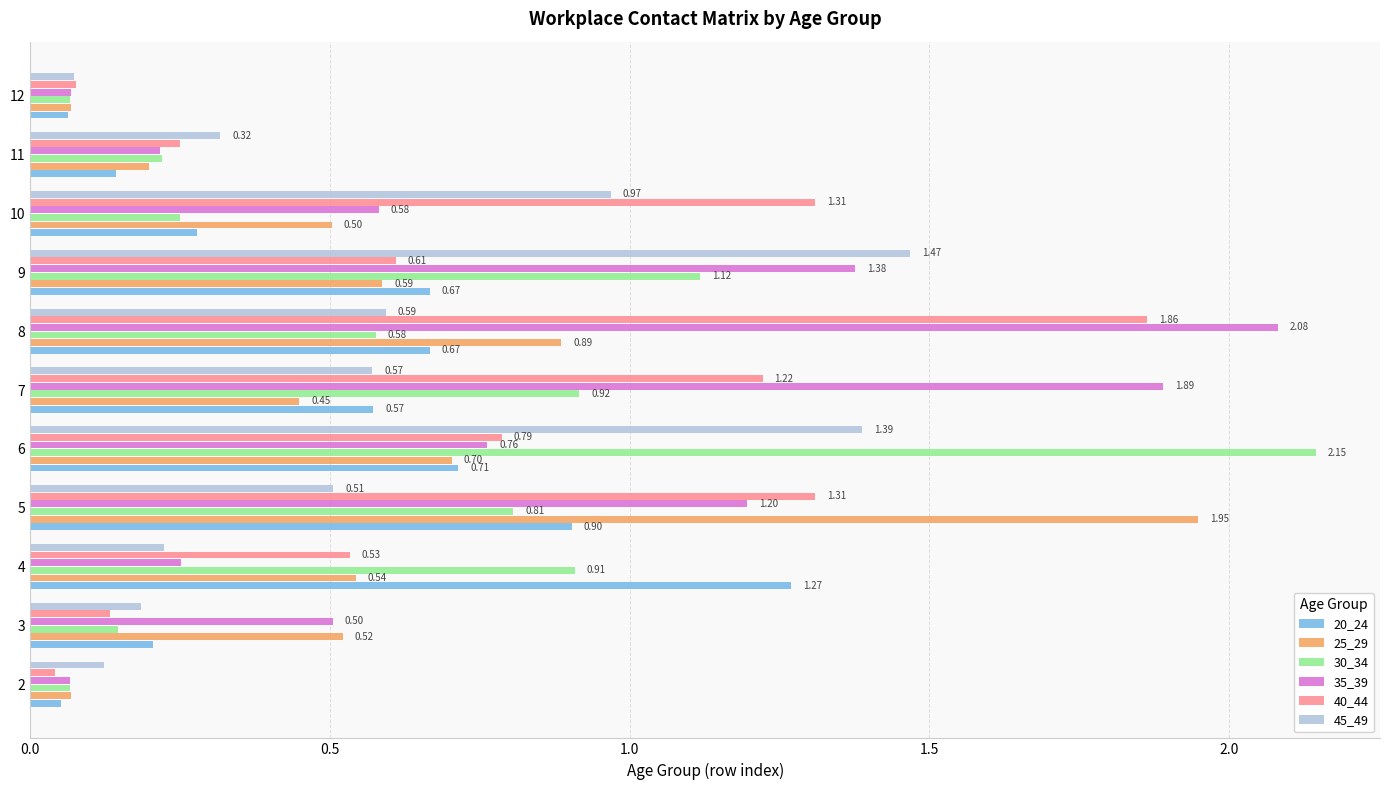

What is the spread (max minus min) of values at 9?

0.9